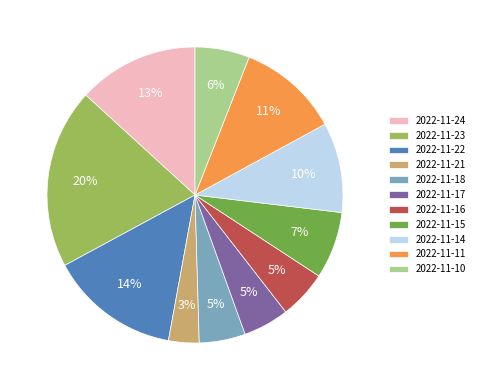

Count the number of slices in the pie.

11